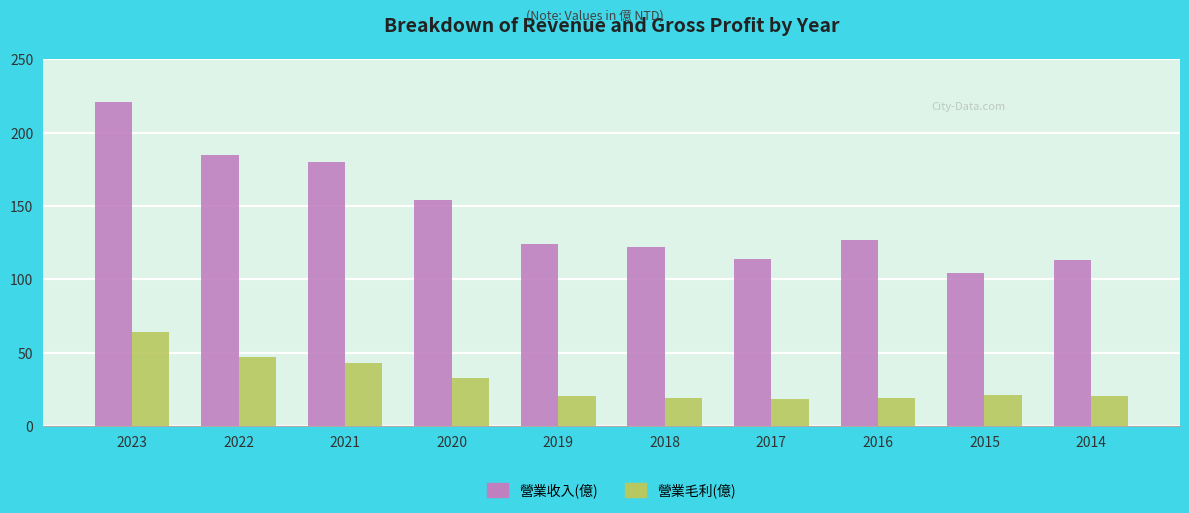

Between 2020 and 2016, which series saw the biggest shift?

營業收入(億)